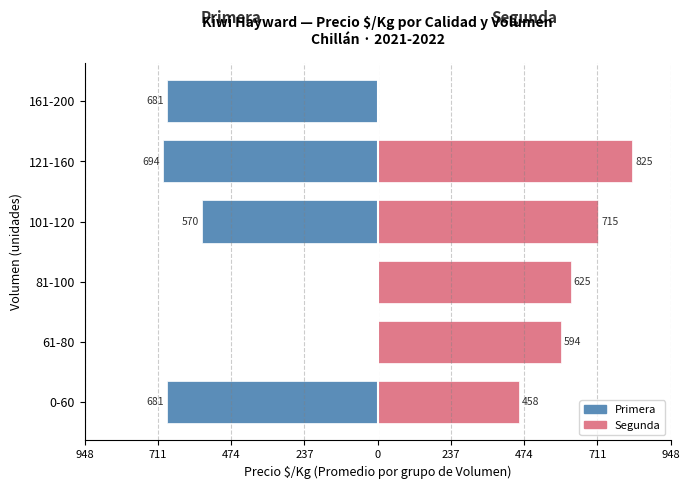

How many values in the Segunda series are below 625?

3